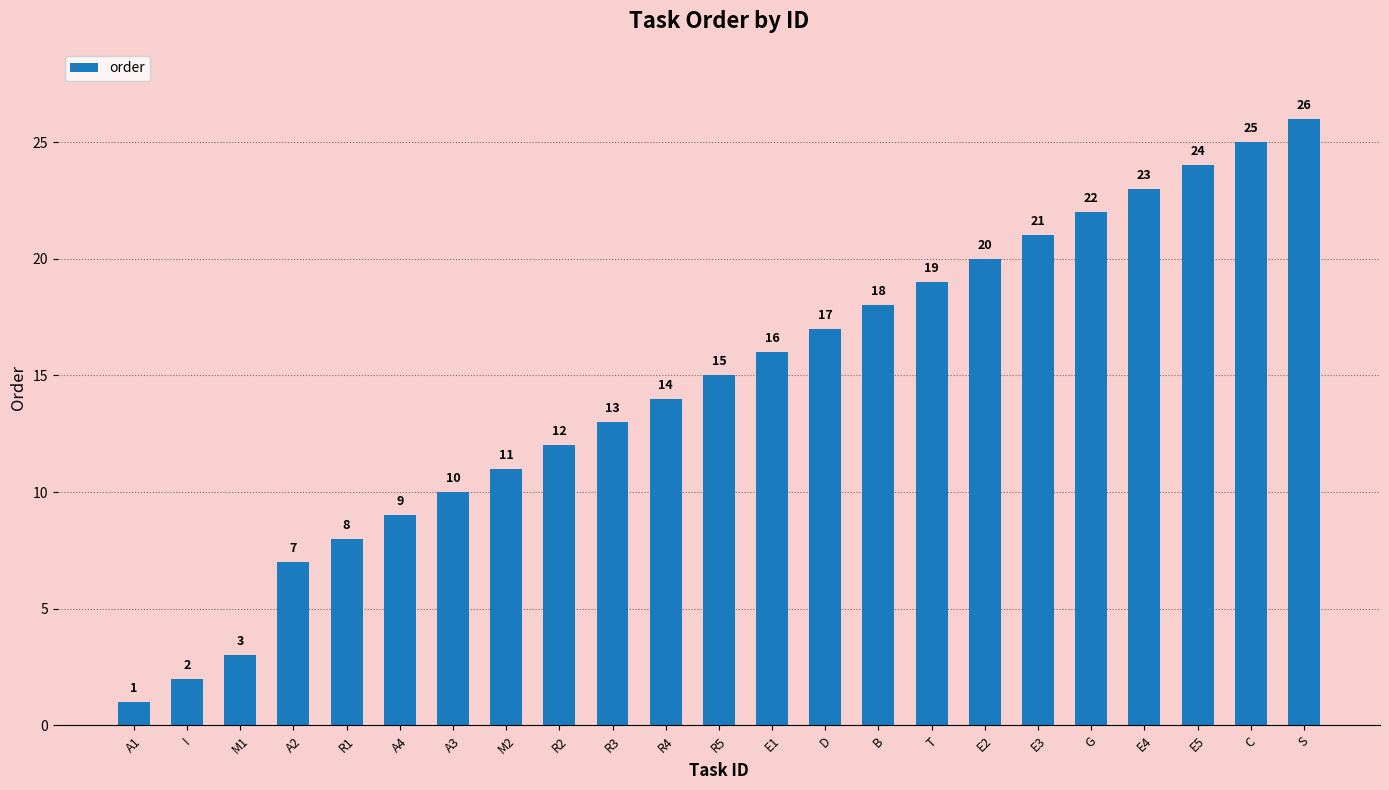

List the labels in order of value, largest first.

S, C, E5, E4, G, E3, E2, T, B, D, E1, R5, R4, R3, R2, M2, A3, A4, R1, A2, M1, I, A1